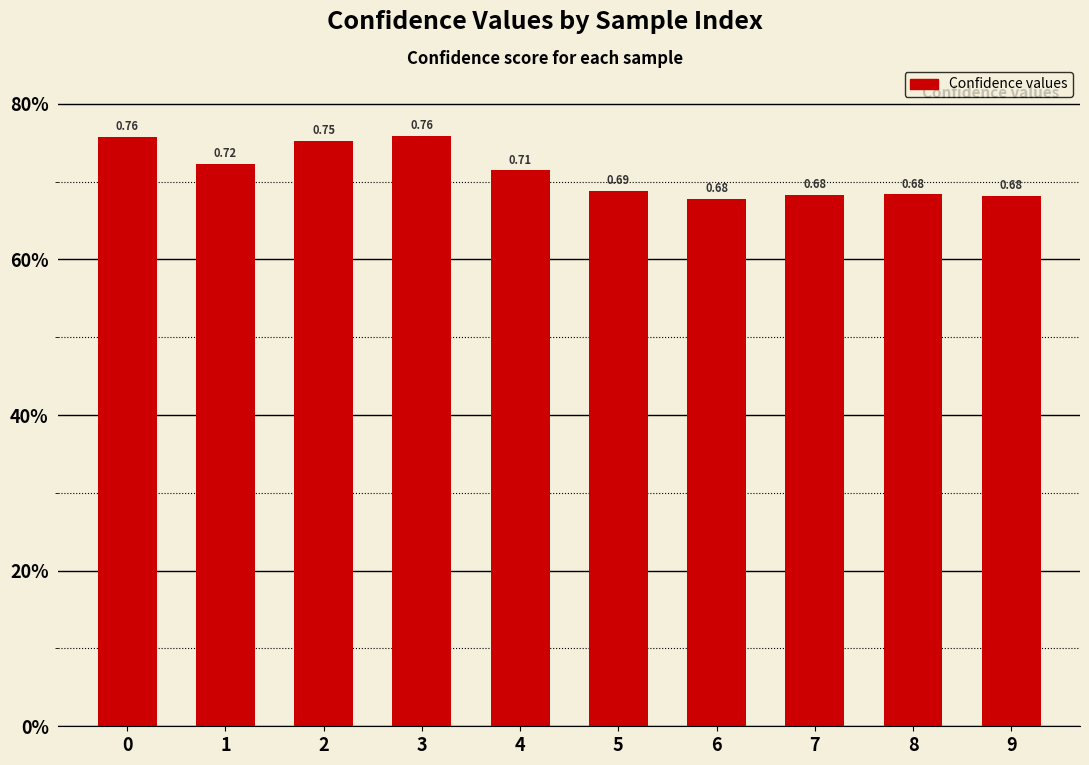

Does the chart contain any negative values?

No